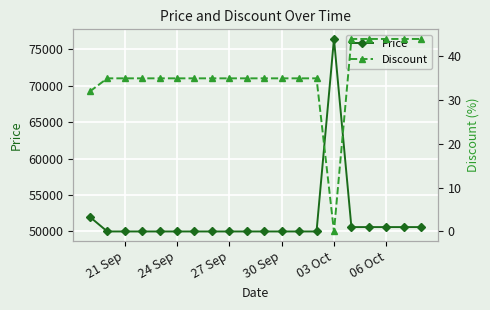

Which series has the largest range (max minus min)?

Price